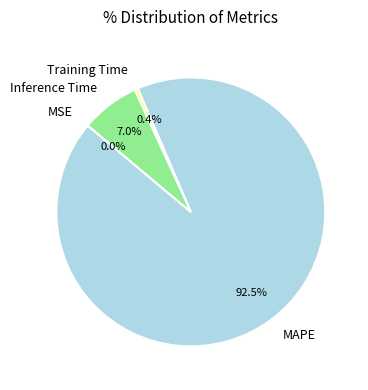

To the nearest percent, what percentage of the pie is Inference Time?

7%